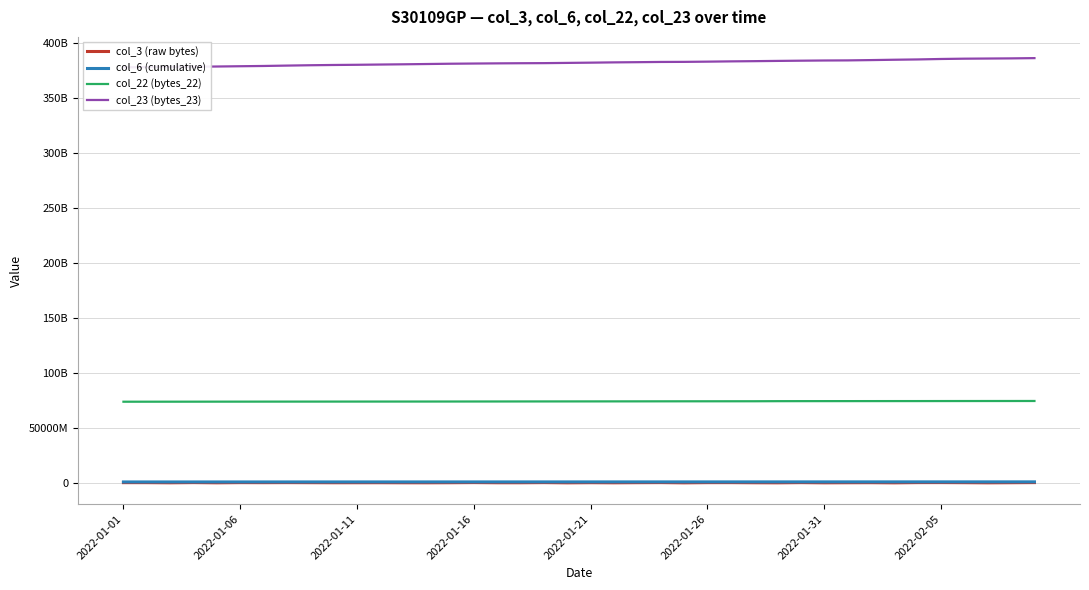

What is the maximum value for col_6 (cumulative)?

892580585